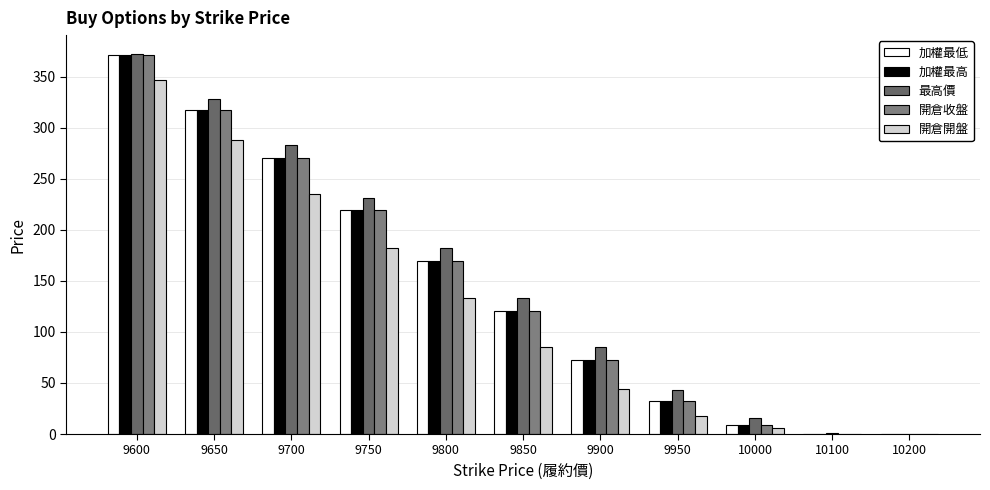

What are all the series names shown in the legend?

加權最低, 加權最高, 最高價, 開倉收盤, 開倉開盤